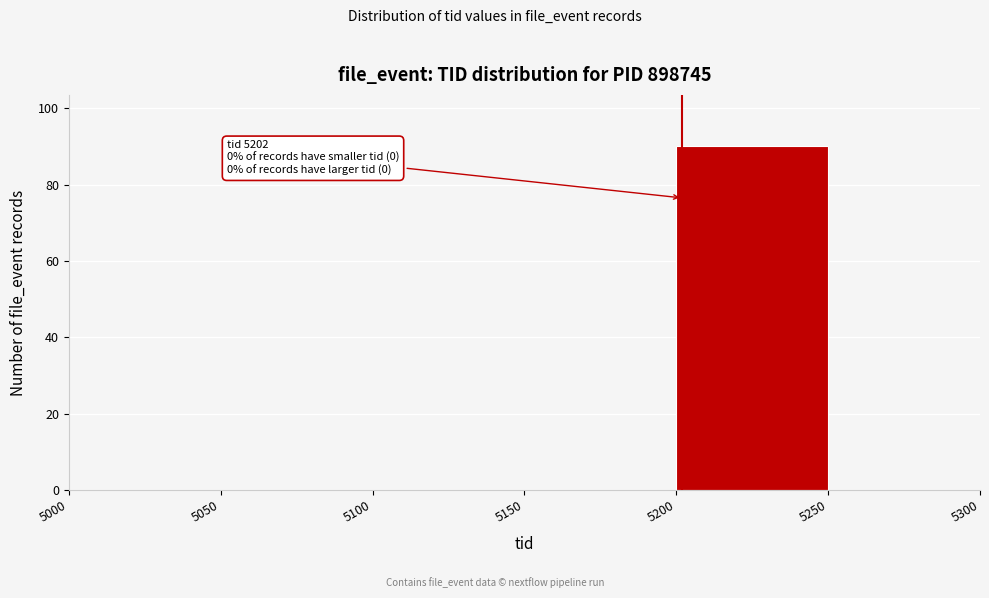

Over which range of the x-axis is the bar tallest?

5200 to 5250